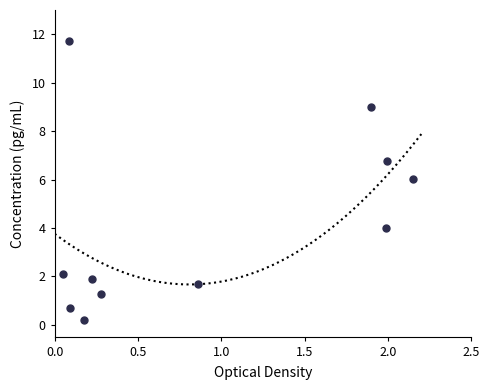

What is the average Y value?

4.1